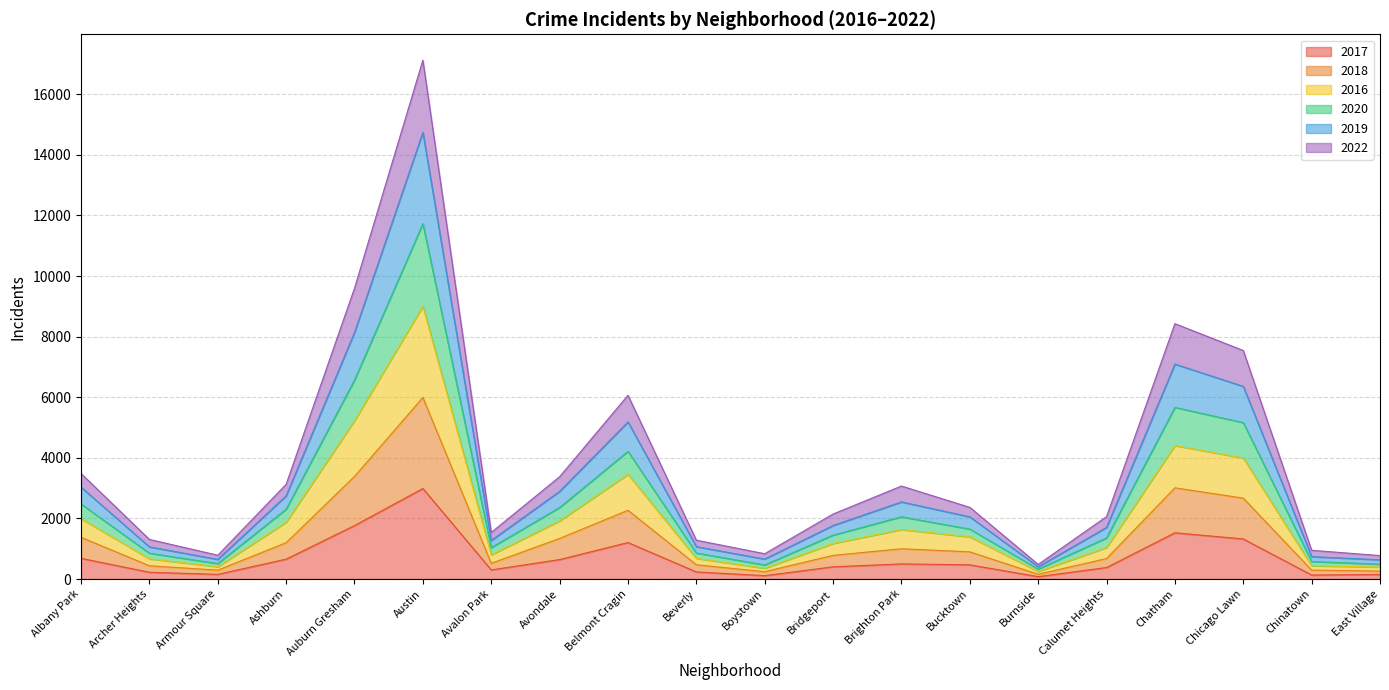

At which label does 2017 reach its peak?

Austin